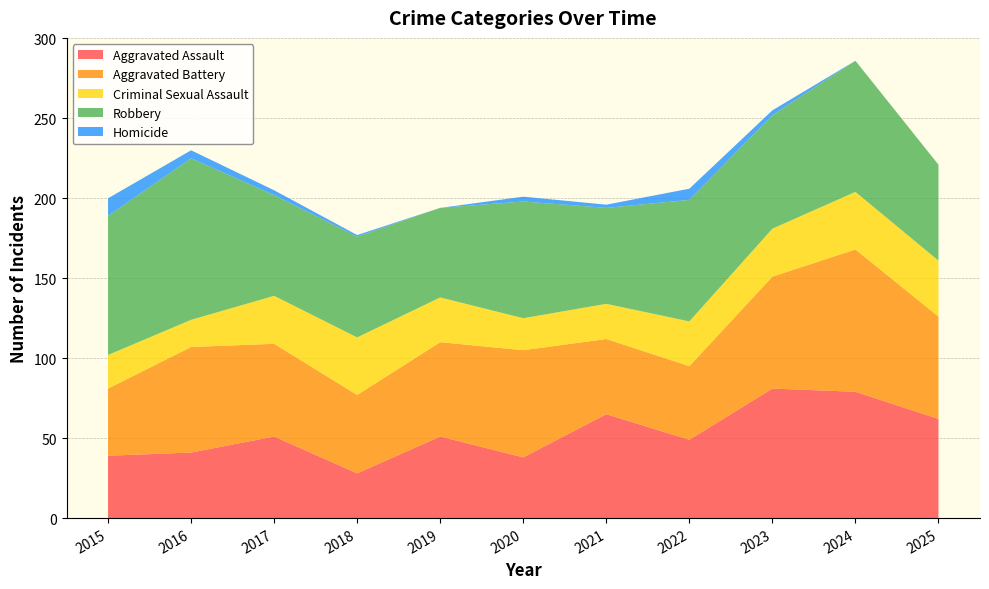

Reading left to right, list all the values displayed in this chart.

Aggravated Assault: 2015=39	2016=41	2017=51	2018=28	2019=51	2020=38	2021=65	2022=49	2023=81	2024=79	2025=62
Aggravated Battery: 2015=42	2016=66	2017=58	2018=49	2019=59	2020=67	2021=47	2022=46	2023=70	2024=89	2025=64
Criminal Sexual Assault: 2015=21	2016=17	2017=30	2018=36	2019=28	2020=20	2021=22	2022=28	2023=30	2024=36	2025=35
Robbery: 2015=87	2016=101	2017=63	2018=63	2019=56	2020=73	2021=60	2022=76	2023=71	2024=82	2025=60
Homicide: 2015=11	2016=5	2017=3	2018=1	2019=0	2020=3	2021=2	2022=7	2023=3	2024=0	2025=0